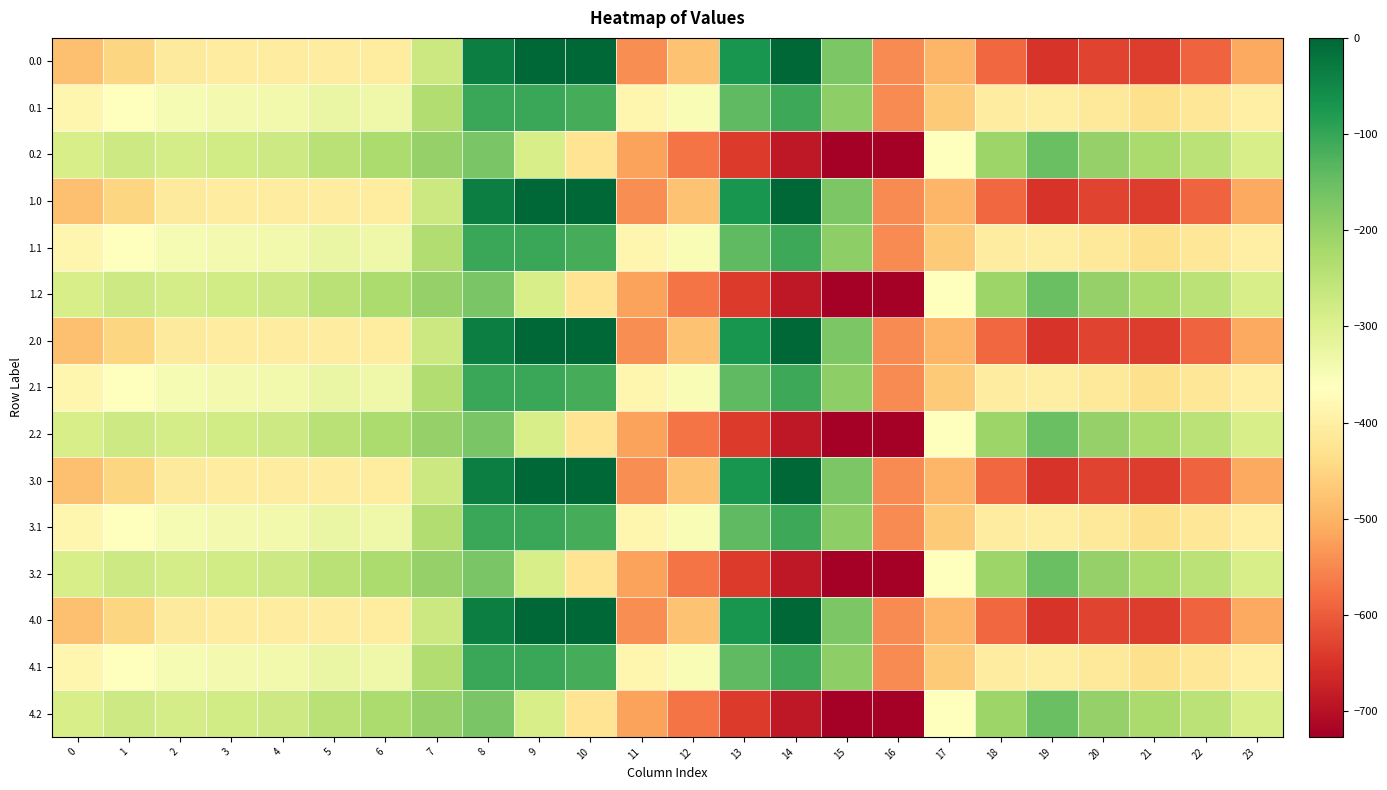

Reading right to left, what are all the values shown in this chart?

0.0: 23=-511.3	22=-592.3	21=-638.4	20=-629.9	19=-649.2	18=-586.7	17=-494.8	16=-545.4	15=-172.8	14=-0.3	13=-70.2	12=-477.2	11=-544.3	10=0.0	9=0.0	8=-35.0	7=-270.7	6=-408.0	5=-403.8	4=-404.9	3=-404.4	2=-410.3	1=-449.5	0=-482.0
0.1: 23=-399.4	22=-419.9	21=-432.4	20=-414.5	19=-400.2	18=-405.4	17=-466.6	16=-547.3	15=-190.4	14=-105.5	13=-141.2	12=-350.8	11=-384.7	10=-114.0	9=-104.8	8=-102.3	7=-234.9	6=-332.2	5=-325.7	4=-339.6	3=-342.7	2=-347.9	1=-361.1	0=-384.6
0.2: 23=-287.5	22=-247.4	21=-226.4	20=-199.2	19=-151.0	18=-210.0	17=-362.4	16=-726.6	15=-725.8	14=-687.4	13=-640.4	12=-571.2	11=-520.6	10=-423.5	9=-288.5	8=-169.5	7=-199.0	6=-228.8	5=-245.0	4=-274.4	3=-281.0	2=-285.5	1=-272.7	0=-287.1
1.0: 23=-511.3	22=-592.3	21=-638.4	20=-629.9	19=-649.2	18=-586.7	17=-494.8	16=-545.4	15=-172.8	14=-0.3	13=-70.2	12=-477.2	11=-544.3	10=0.0	9=0.0	8=-35.0	7=-270.7	6=-408.0	5=-403.8	4=-404.9	3=-404.4	2=-410.3	1=-449.5	0=-482.0
1.1: 23=-399.4	22=-419.9	21=-432.4	20=-414.5	19=-400.2	18=-405.4	17=-466.6	16=-547.3	15=-190.4	14=-105.5	13=-141.2	12=-350.8	11=-384.7	10=-114.0	9=-104.8	8=-102.3	7=-234.9	6=-332.2	5=-325.7	4=-339.6	3=-342.7	2=-347.9	1=-361.1	0=-384.6
1.2: 23=-287.5	22=-247.4	21=-226.4	20=-199.2	19=-151.0	18=-210.0	17=-362.4	16=-726.6	15=-725.8	14=-687.4	13=-640.4	12=-571.2	11=-520.6	10=-423.5	9=-288.5	8=-169.5	7=-199.0	6=-228.8	5=-245.0	4=-274.4	3=-281.0	2=-285.5	1=-272.7	0=-287.1
2.0: 23=-511.3	22=-592.3	21=-638.4	20=-629.9	19=-649.2	18=-586.7	17=-494.8	16=-545.4	15=-172.8	14=-0.3	13=-70.2	12=-477.2	11=-544.3	10=0.0	9=0.0	8=-35.0	7=-270.7	6=-408.0	5=-403.8	4=-404.9	3=-404.4	2=-410.3	1=-449.5	0=-482.0
2.1: 23=-399.4	22=-419.9	21=-432.4	20=-414.5	19=-400.2	18=-405.4	17=-466.6	16=-547.3	15=-190.4	14=-105.5	13=-141.2	12=-350.8	11=-384.7	10=-114.0	9=-104.8	8=-102.3	7=-234.9	6=-332.2	5=-325.7	4=-339.6	3=-342.7	2=-347.9	1=-361.1	0=-384.6
2.2: 23=-287.5	22=-247.4	21=-226.4	20=-199.2	19=-151.0	18=-210.0	17=-362.4	16=-726.6	15=-725.8	14=-687.4	13=-640.4	12=-571.2	11=-520.6	10=-423.5	9=-288.5	8=-169.5	7=-199.0	6=-228.8	5=-245.0	4=-274.4	3=-281.0	2=-285.5	1=-272.7	0=-287.1
3.0: 23=-511.3	22=-592.3	21=-638.4	20=-629.9	19=-649.2	18=-586.7	17=-494.8	16=-545.4	15=-172.8	14=-0.3	13=-70.2	12=-477.2	11=-544.3	10=0.0	9=0.0	8=-35.0	7=-270.7	6=-408.0	5=-403.8	4=-404.9	3=-404.4	2=-410.3	1=-449.5	0=-482.0
3.1: 23=-399.4	22=-419.9	21=-432.4	20=-414.5	19=-400.2	18=-405.4	17=-466.6	16=-547.3	15=-190.4	14=-105.5	13=-141.2	12=-350.8	11=-384.7	10=-114.0	9=-104.8	8=-102.3	7=-234.9	6=-332.2	5=-325.7	4=-339.6	3=-342.7	2=-347.9	1=-361.1	0=-384.6
3.2: 23=-287.5	22=-247.4	21=-226.4	20=-199.2	19=-151.0	18=-210.0	17=-362.4	16=-726.6	15=-725.8	14=-687.4	13=-640.4	12=-571.2	11=-520.6	10=-423.5	9=-288.5	8=-169.5	7=-199.0	6=-228.8	5=-245.0	4=-274.4	3=-281.0	2=-285.5	1=-272.7	0=-287.1
4.0: 23=-511.3	22=-592.3	21=-638.4	20=-629.9	19=-649.2	18=-586.7	17=-494.8	16=-545.4	15=-172.8	14=-0.3	13=-70.2	12=-477.2	11=-544.3	10=0.0	9=0.0	8=-35.0	7=-270.7	6=-408.0	5=-403.8	4=-404.9	3=-404.4	2=-410.3	1=-449.5	0=-482.0
4.1: 23=-399.4	22=-419.9	21=-432.4	20=-414.5	19=-400.2	18=-405.4	17=-466.6	16=-547.3	15=-190.4	14=-105.5	13=-141.2	12=-350.8	11=-384.7	10=-114.0	9=-104.8	8=-102.3	7=-234.9	6=-332.2	5=-325.7	4=-339.6	3=-342.7	2=-347.9	1=-361.1	0=-384.6
4.2: 23=-287.5	22=-247.4	21=-226.4	20=-199.2	19=-151.0	18=-210.0	17=-362.4	16=-726.6	15=-725.8	14=-687.4	13=-640.4	12=-571.2	11=-520.6	10=-423.5	9=-288.5	8=-169.5	7=-199.0	6=-228.8	5=-245.0	4=-274.4	3=-281.0	2=-285.5	1=-272.7	0=-287.1